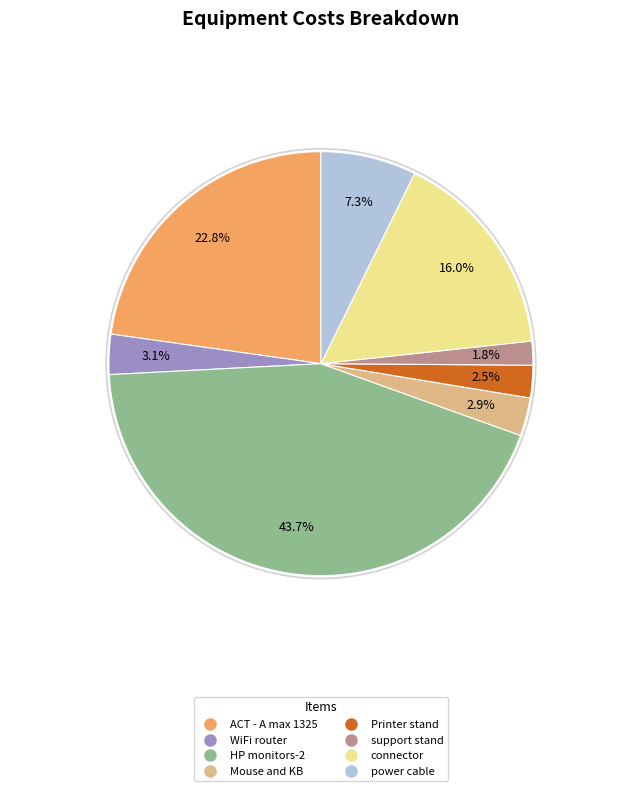

What percentage is the HP monitors-2 slice, to the nearest percent?

44%